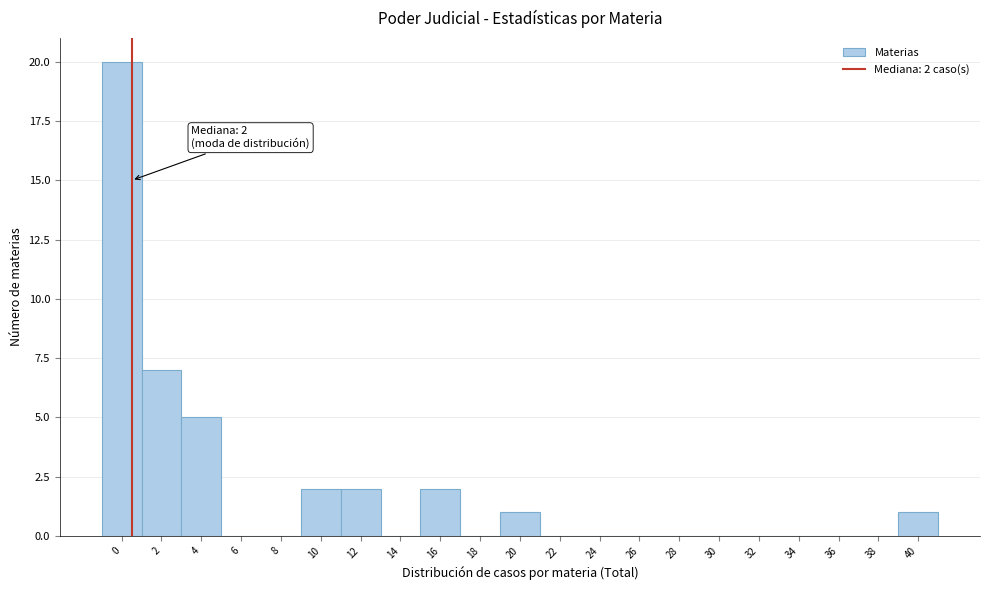

The value at 30 is 11. True or false?

False